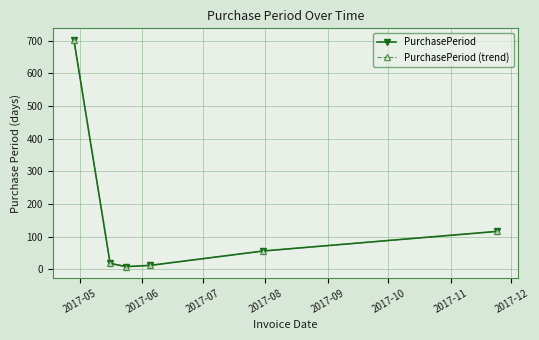

True or false: PurchasePeriod and PurchasePeriod (trend) cross at least once.

False